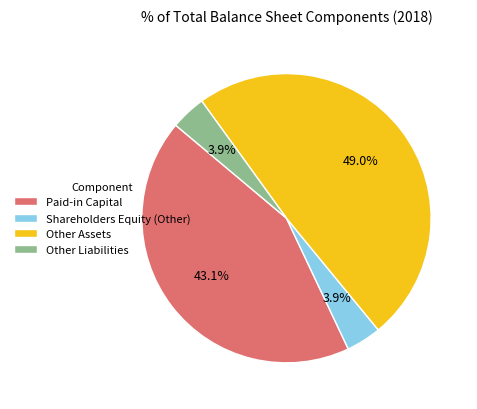

What is the largest slice in the pie chart?

Other Assets